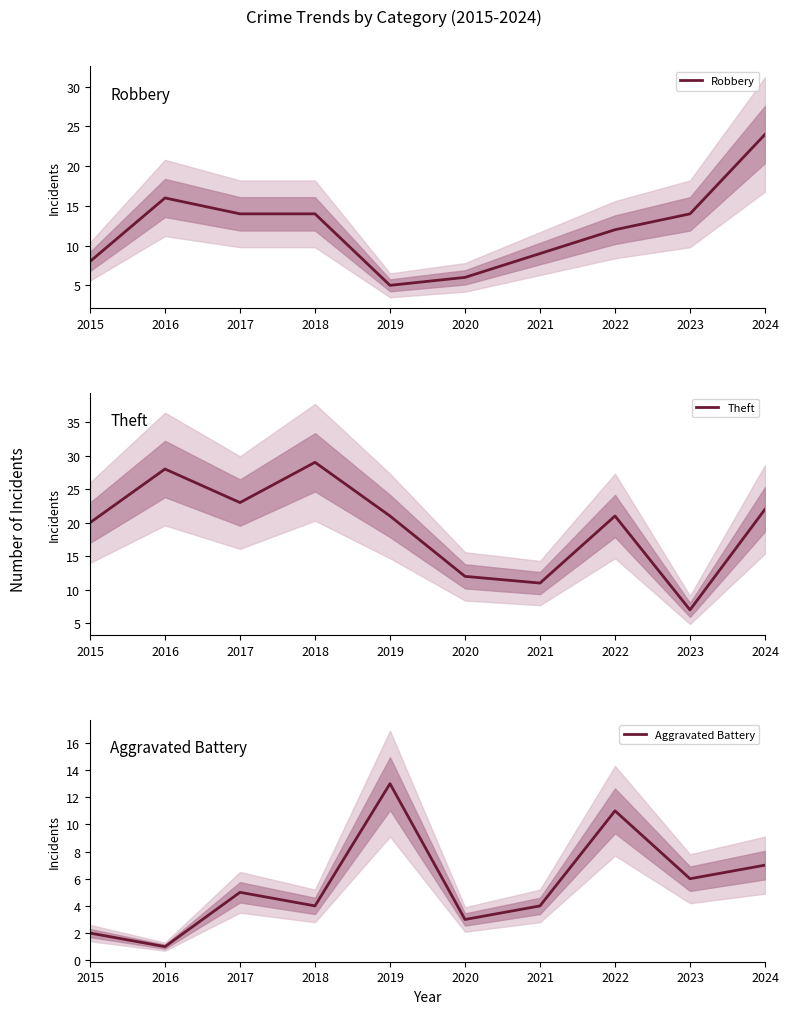

Rank the series at 2015 from highest to lowest value.

Theft, Robbery, Aggravated Battery